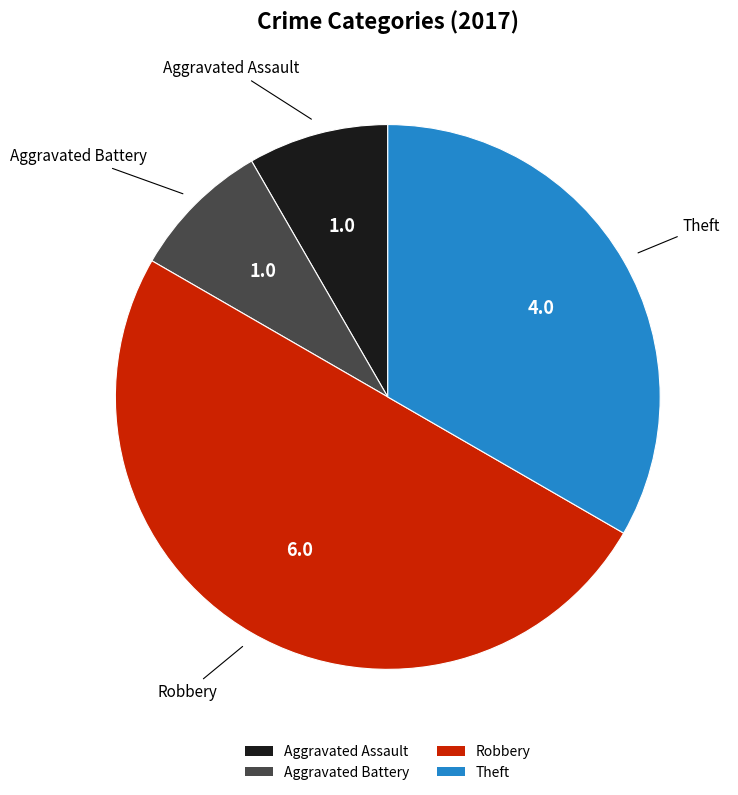

Combined, do Theft and Aggravated Battery account for over 50%?

No